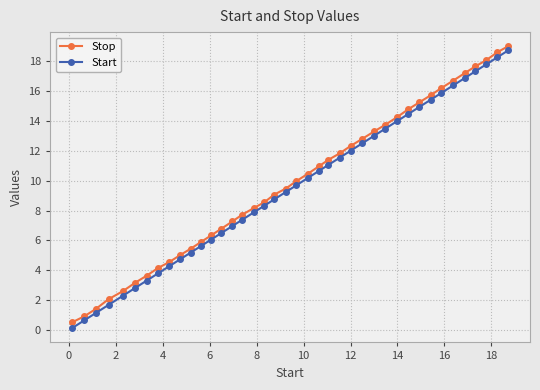

True or false: Start has more than 1 interior local peaks.

False